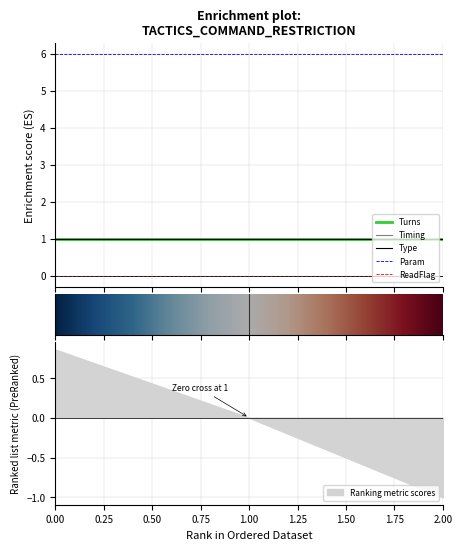

At which label does Timing reach its peak?

1